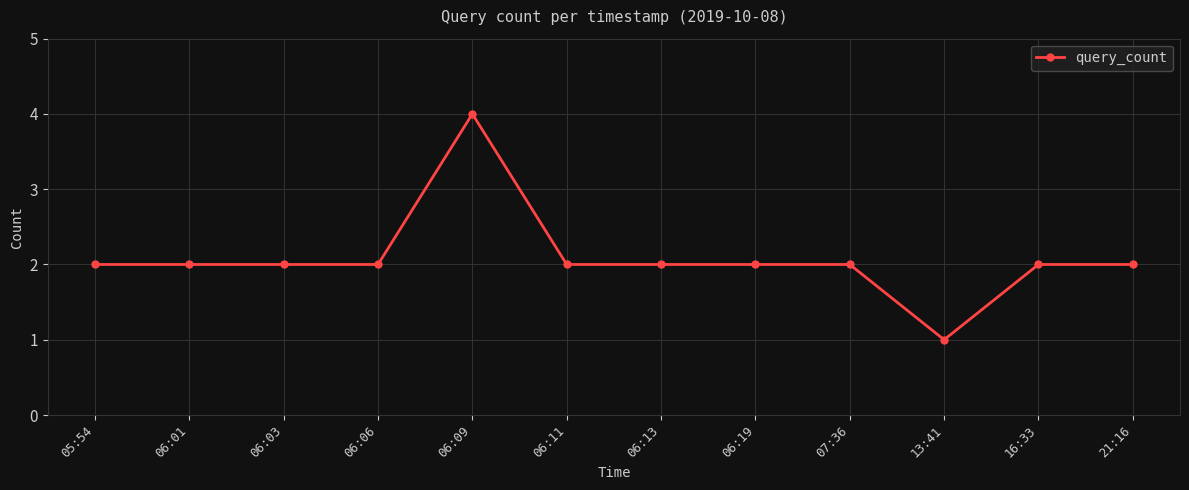

What is the difference between the values at 06:13 and 06:09?

2